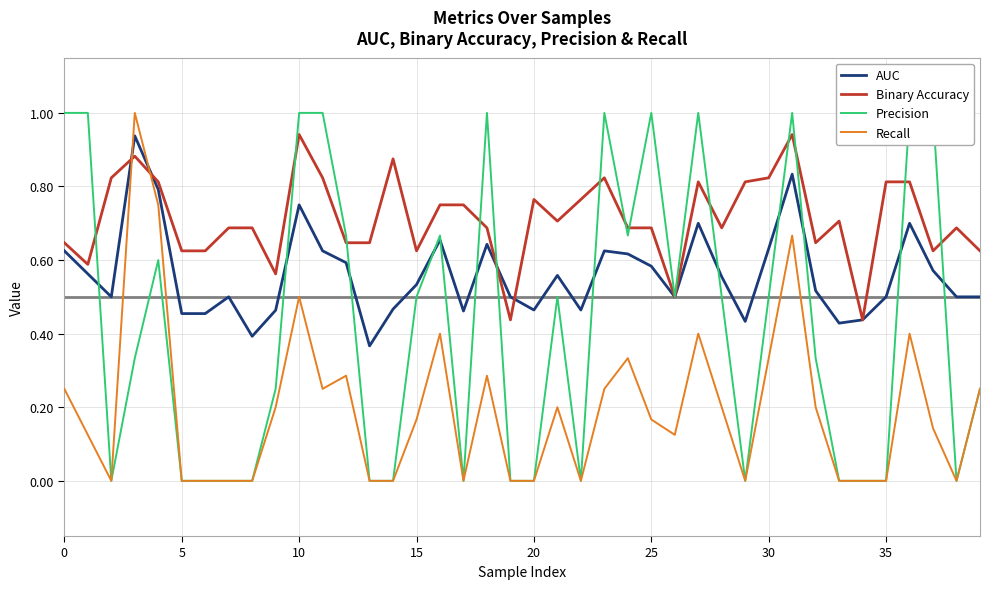

How many times do Recall and AUC cross each other?

2